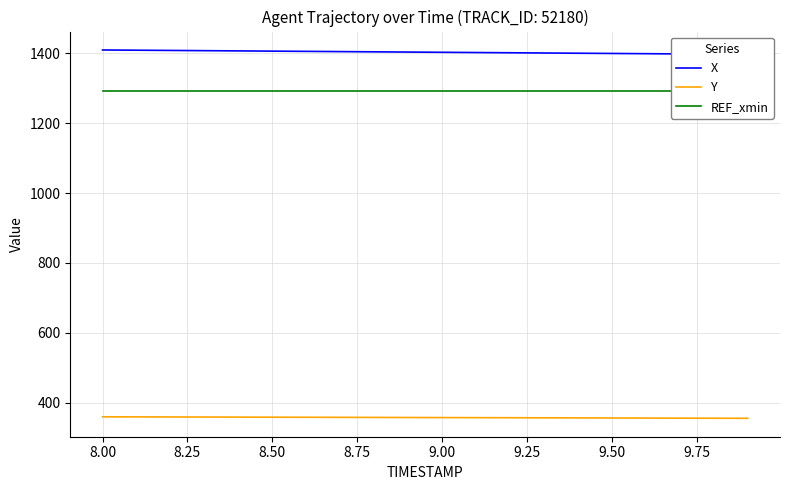

Rank the series by their maximum value, from highest to lowest.

X, REF_xmin, Y